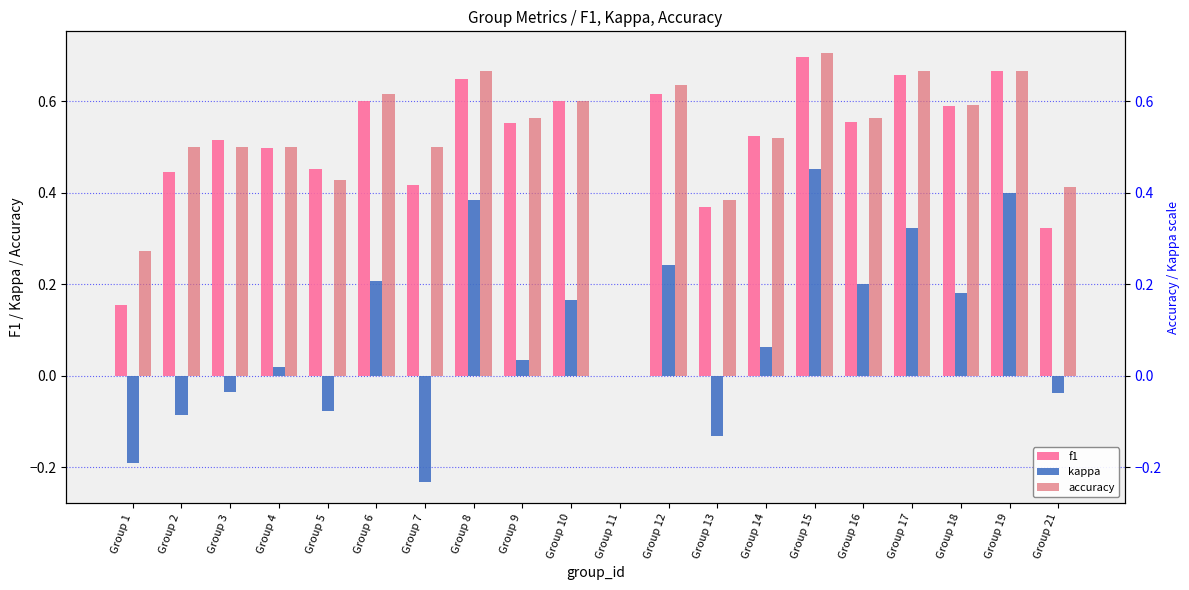

Reading left to right, what are all the values shown in this chart?

f1: 0.2	0.4	0.5	0.5	0.5	0.6	0.4	0.6	0.6	0.6	0.0	0.6	0.4	0.5	0.7	0.6	0.7	0.6	0.7	0.3
kappa: -0.2	-0.1	-0.0	0.0	-0.1	0.2	-0.2	0.4	0.0	0.2	0.0	0.2	-0.1	0.1	0.5	0.2	0.3	0.2	0.4	-0.0
accuracy: 0.3	0.5	0.5	0.5	0.4	0.6	0.5	0.7	0.6	0.6	0.0	0.6	0.4	0.5	0.7	0.6	0.7	0.6	0.7	0.4